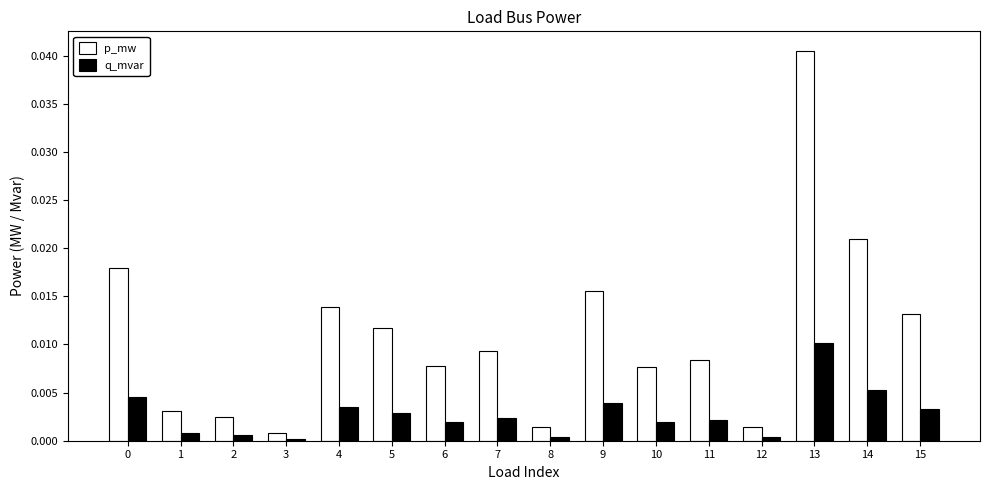

What is the sum of all p_mw values?

0.2